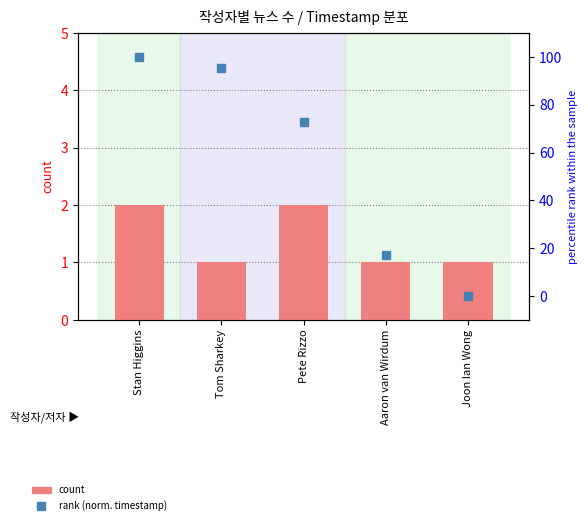

What is the value of the rank (norm. timestamp) bar at the 2nd from the left?

95.2